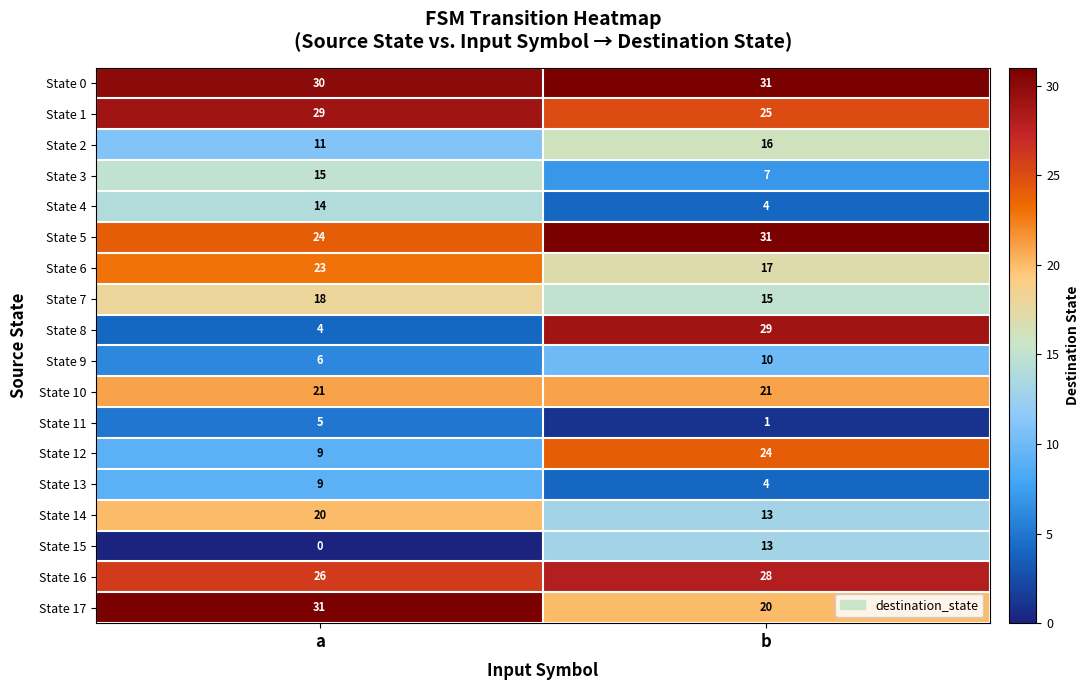

Which category has the highest value in the State 2 series?

b